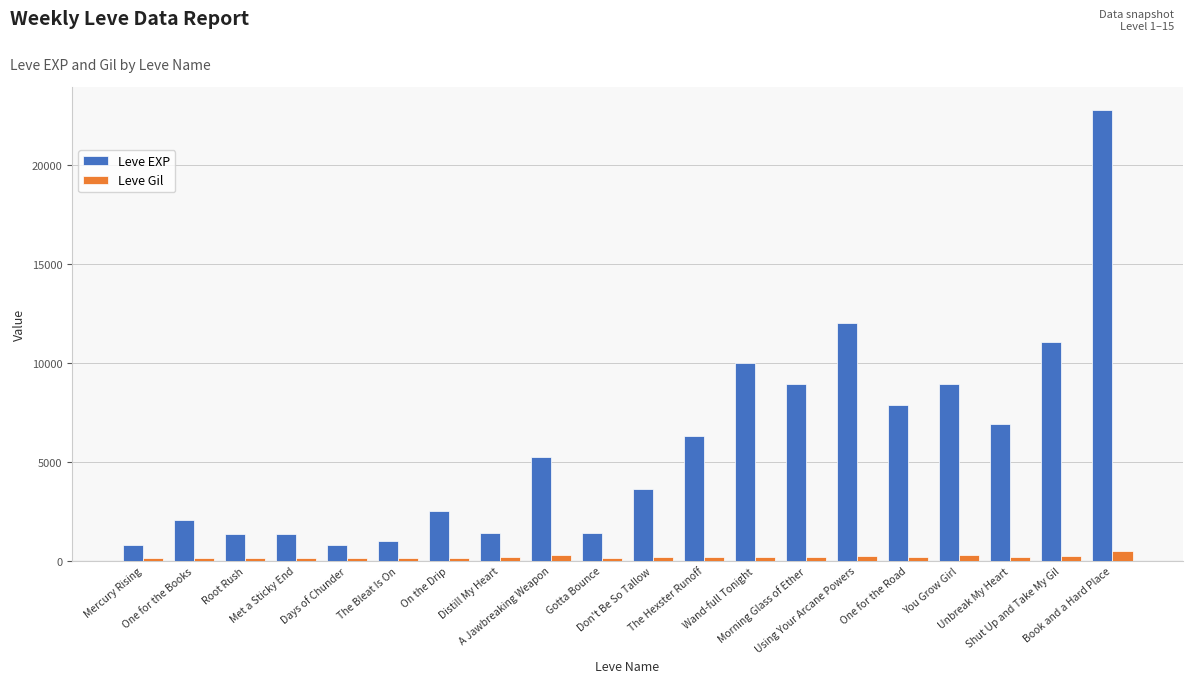

Rank the series by their average value, from highest to lowest.

Leve EXP, Leve Gil